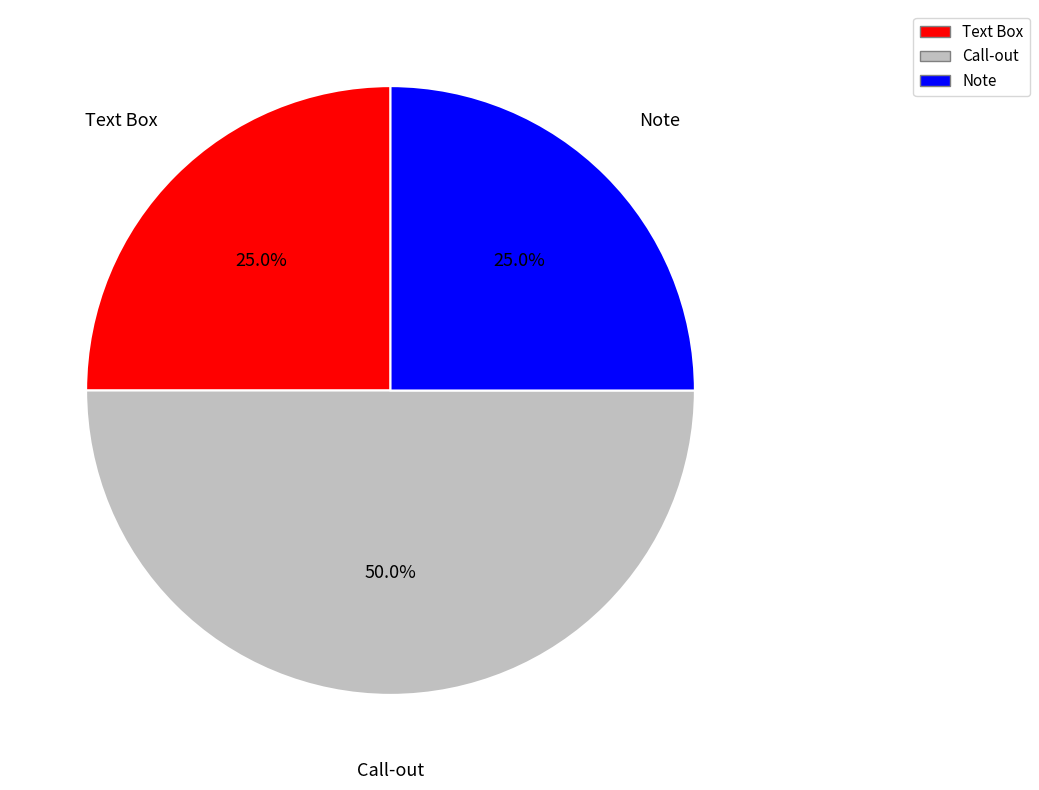

What percentage is the Note slice, to the nearest percent?

25%